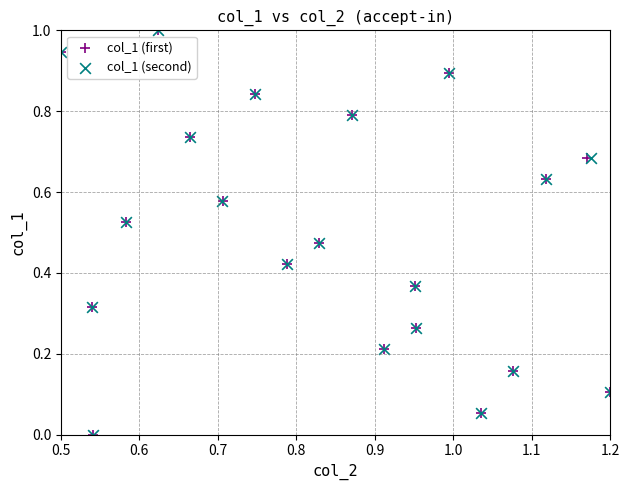

What are all the series names shown in the legend?

col_1 (first), col_1 (second)